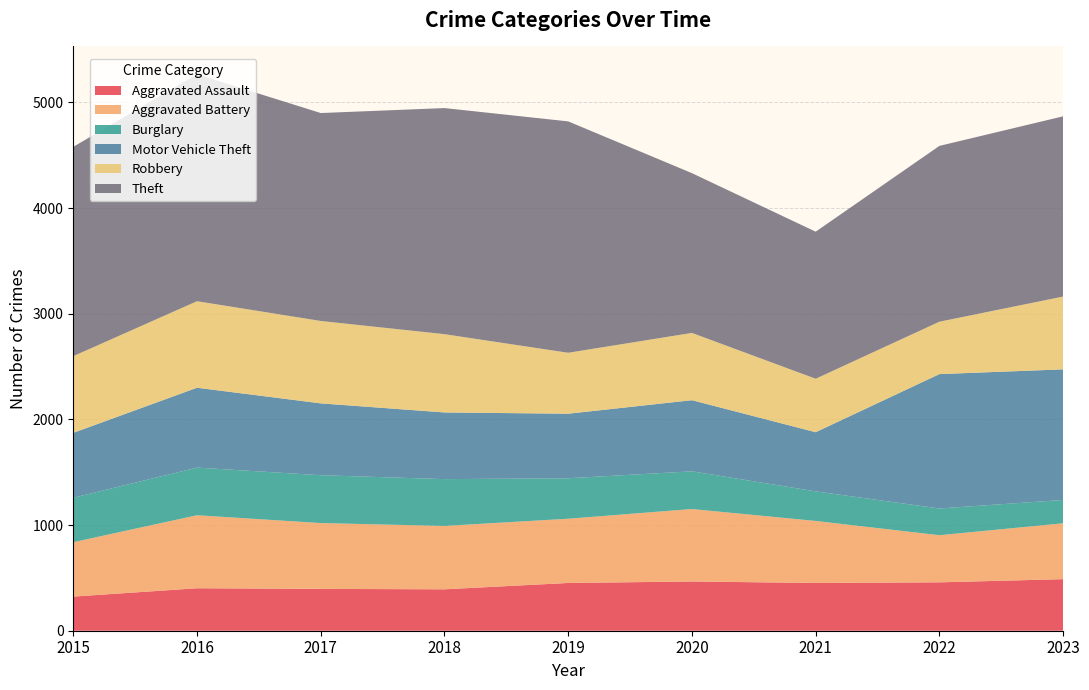

Reading left to right, extract all data points from this chart.

Aggravated Assault: 323	402	396	392	452	466	452	458	488
Aggravated Battery: 515	691	623	600	608	686	587	446	529
Burglary: 421	451	453	443	383	357	280	253	221
Motor Vehicle Theft: 614	756	680	631	611	673	560	1272	1236
Robbery: 726	819	780	741	577	637	506	496	689
Theft: 1981	2148	1968	2140	2190	1512	1392	1664	1706